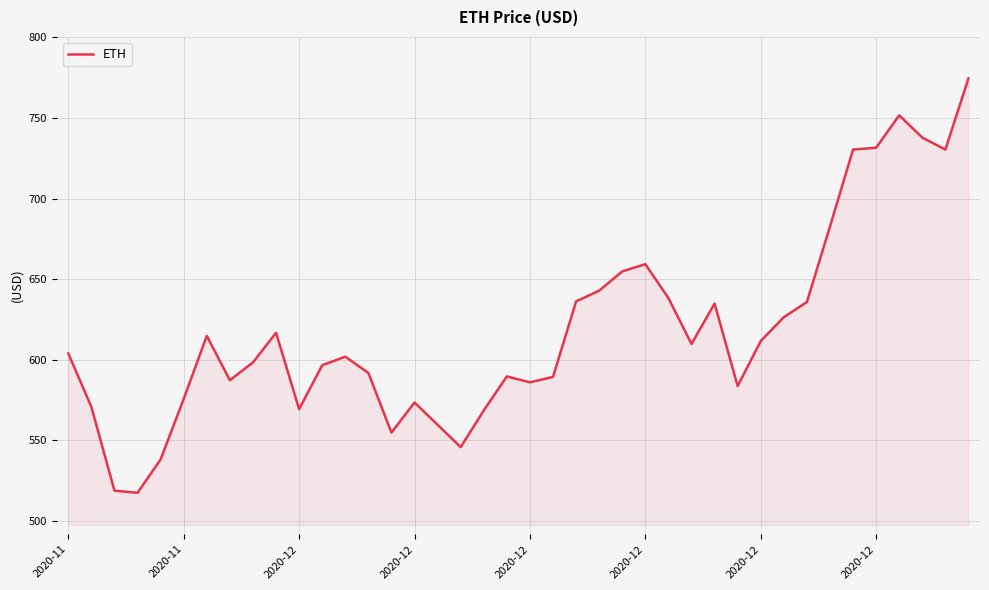

What is the minimum value shown in the chart?

517.5